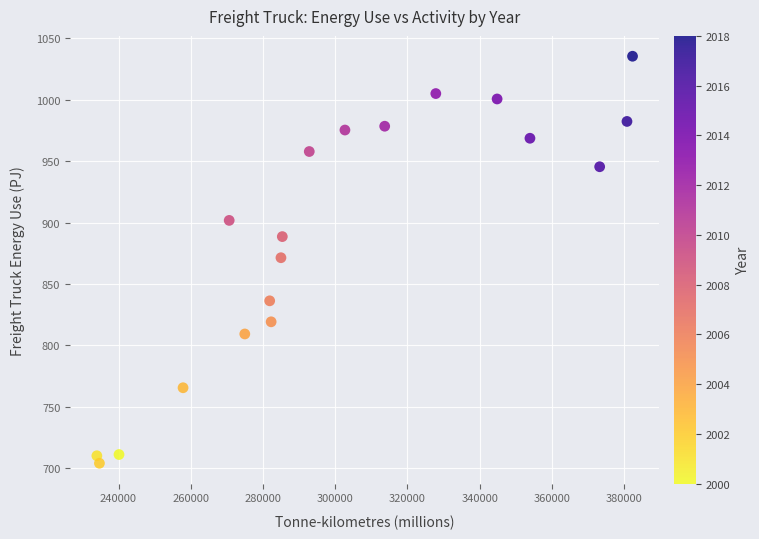

What is the range of Y values (max minus min)?

331.5